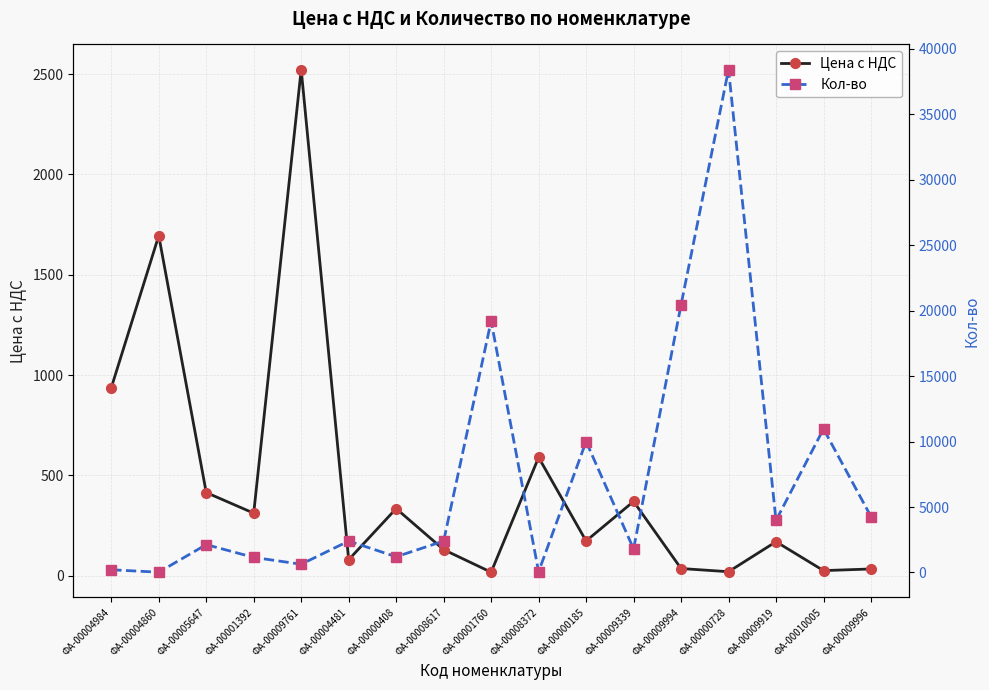

Where does the Цена с НДС series first go above 173?

ФА-00004984